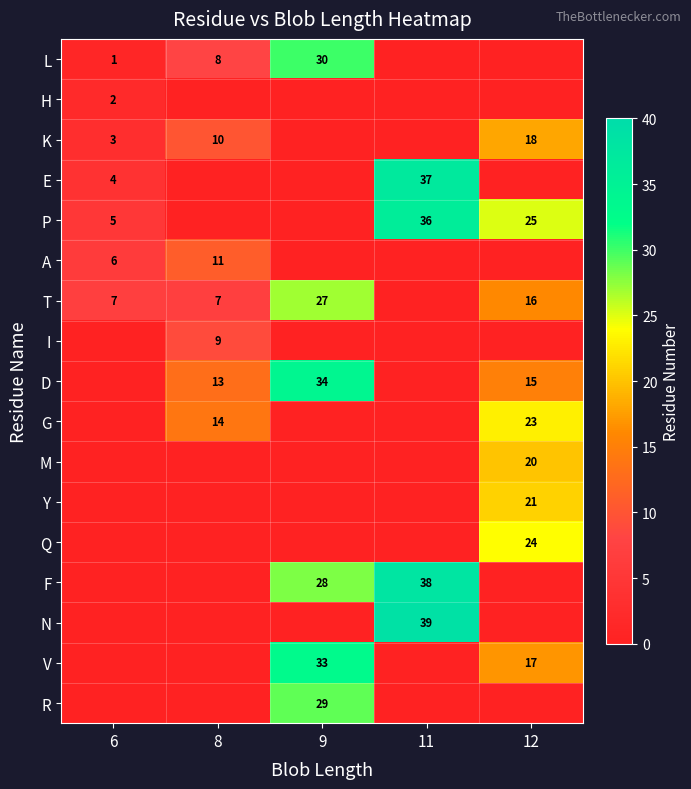

True or false: T has a value of 11 at 8.

False